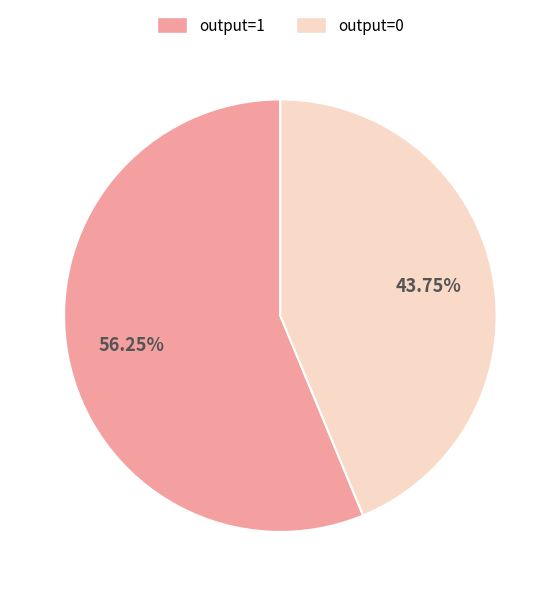

Between output=1 and output=0, which is larger?

output=1